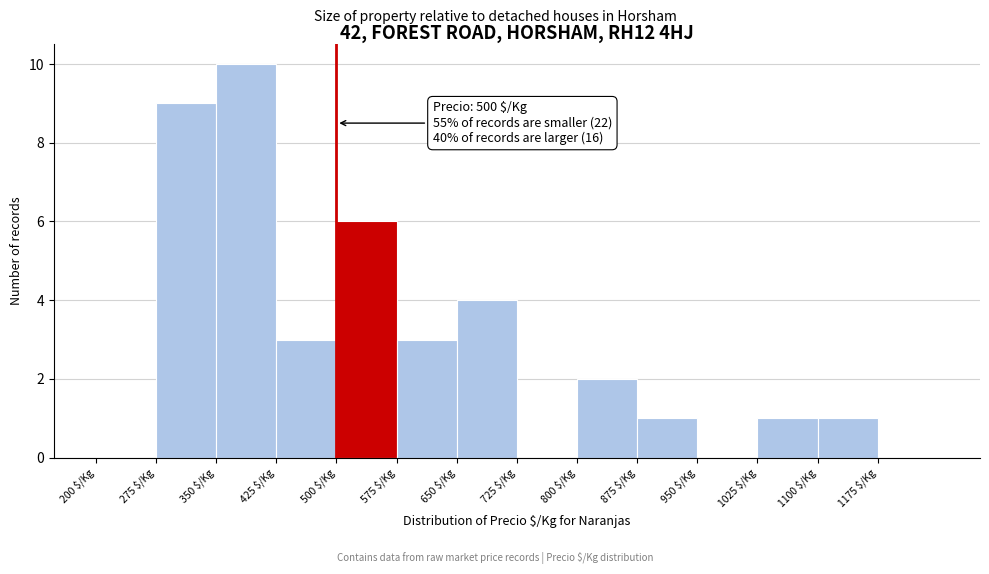

Which range on the x-axis has the tallest bar?

350 to 425